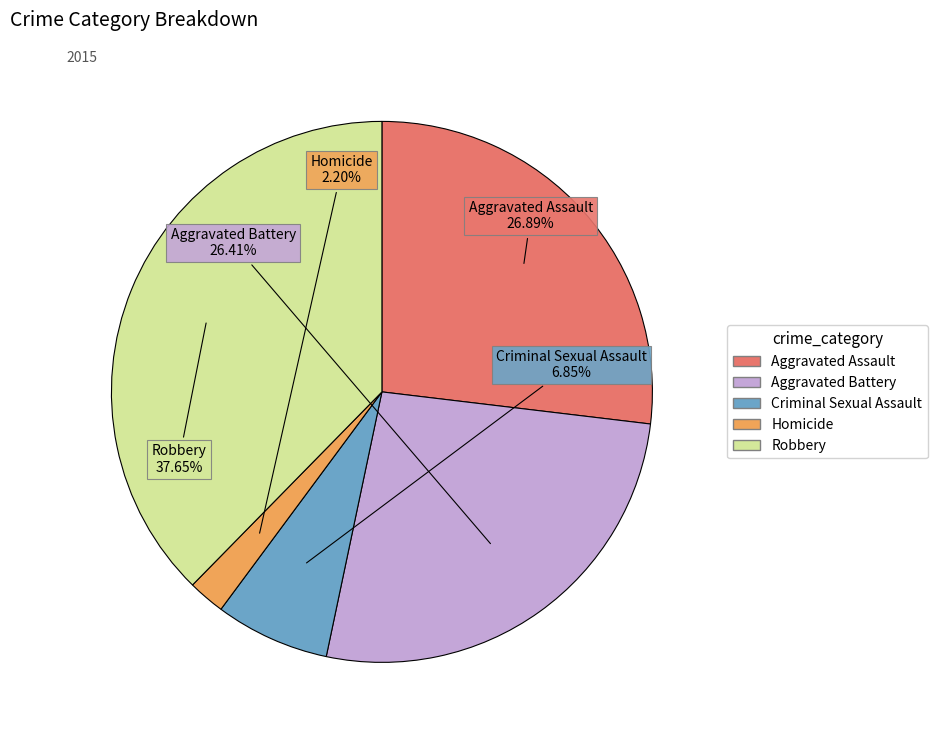

To the nearest percent, what is the combined percentage of Robbery and Aggravated Assault?

65%